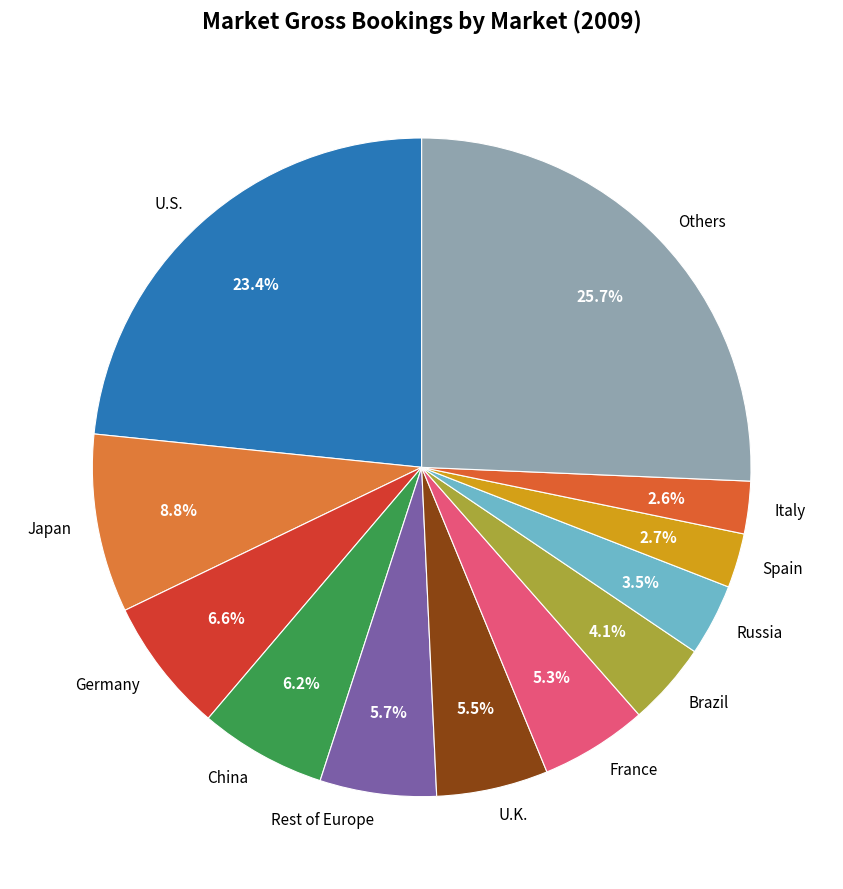

To the nearest percent, what is the average slice percentage?

8%